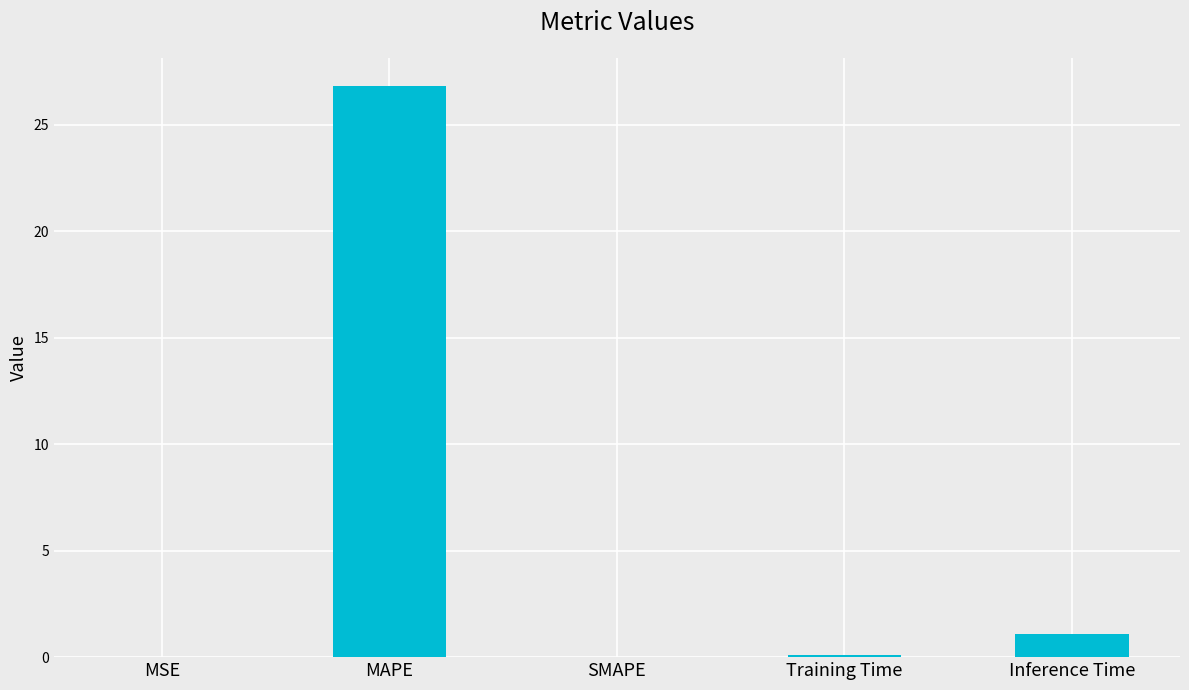

Are the bars horizontal?

No